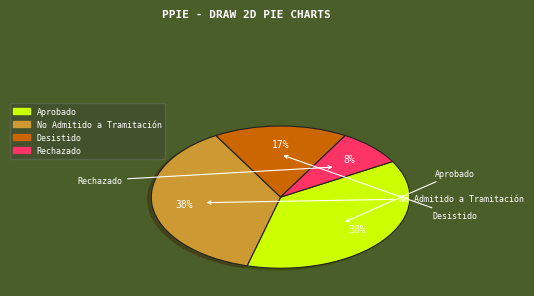

Which slice is the smallest?

Rechazado